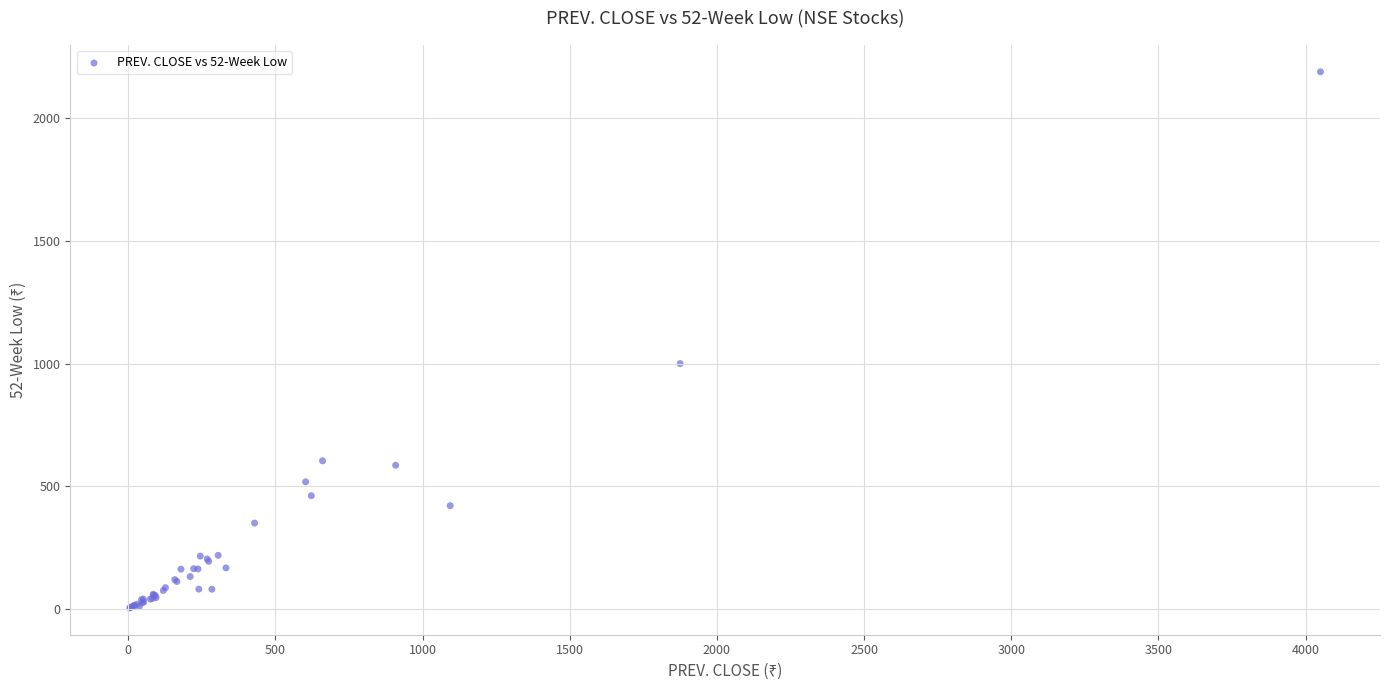

What Y value in the scatter plot is closest to 1096?

1000.0